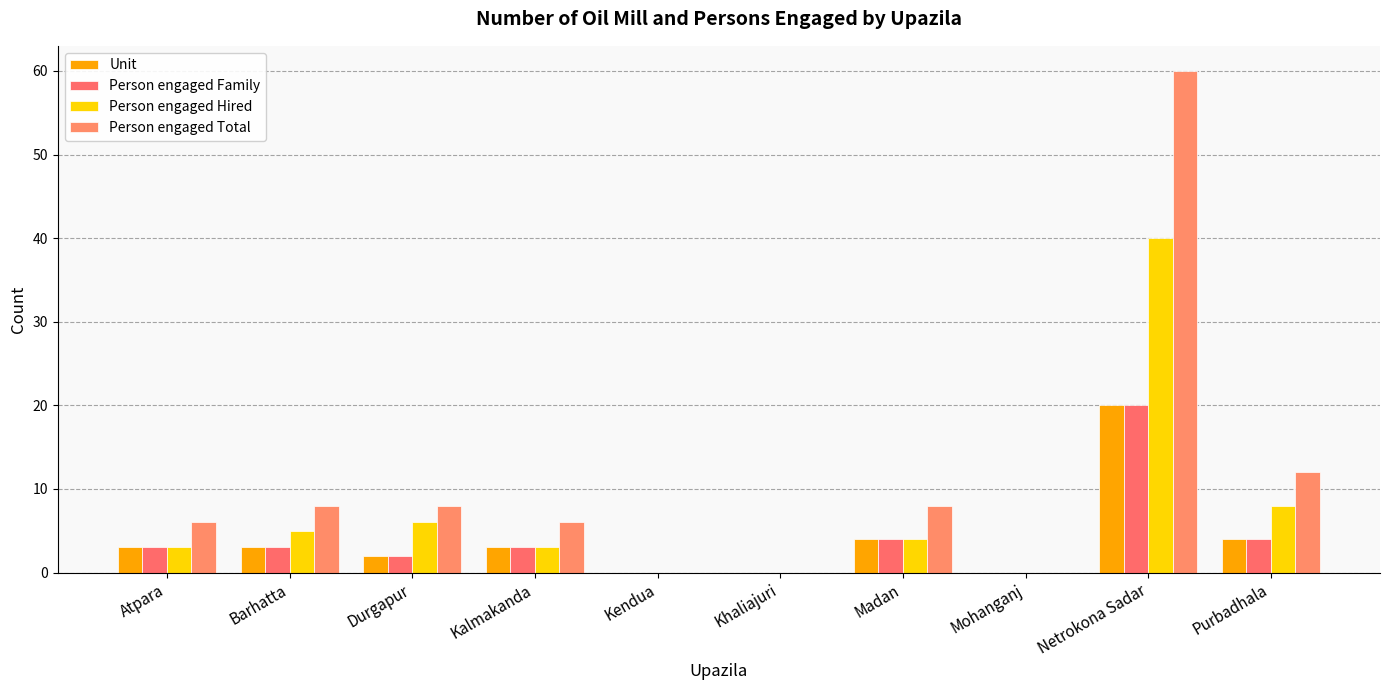

Which category has the lowest value across all series?

Kendua